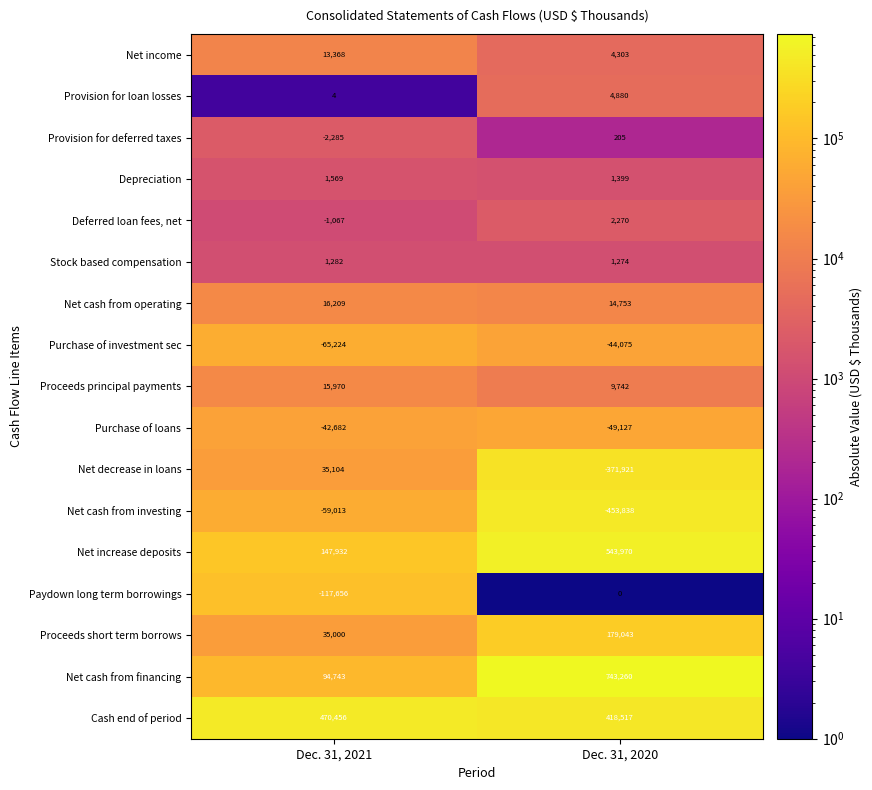

At how many categories does at least one series exceed 497512?

1